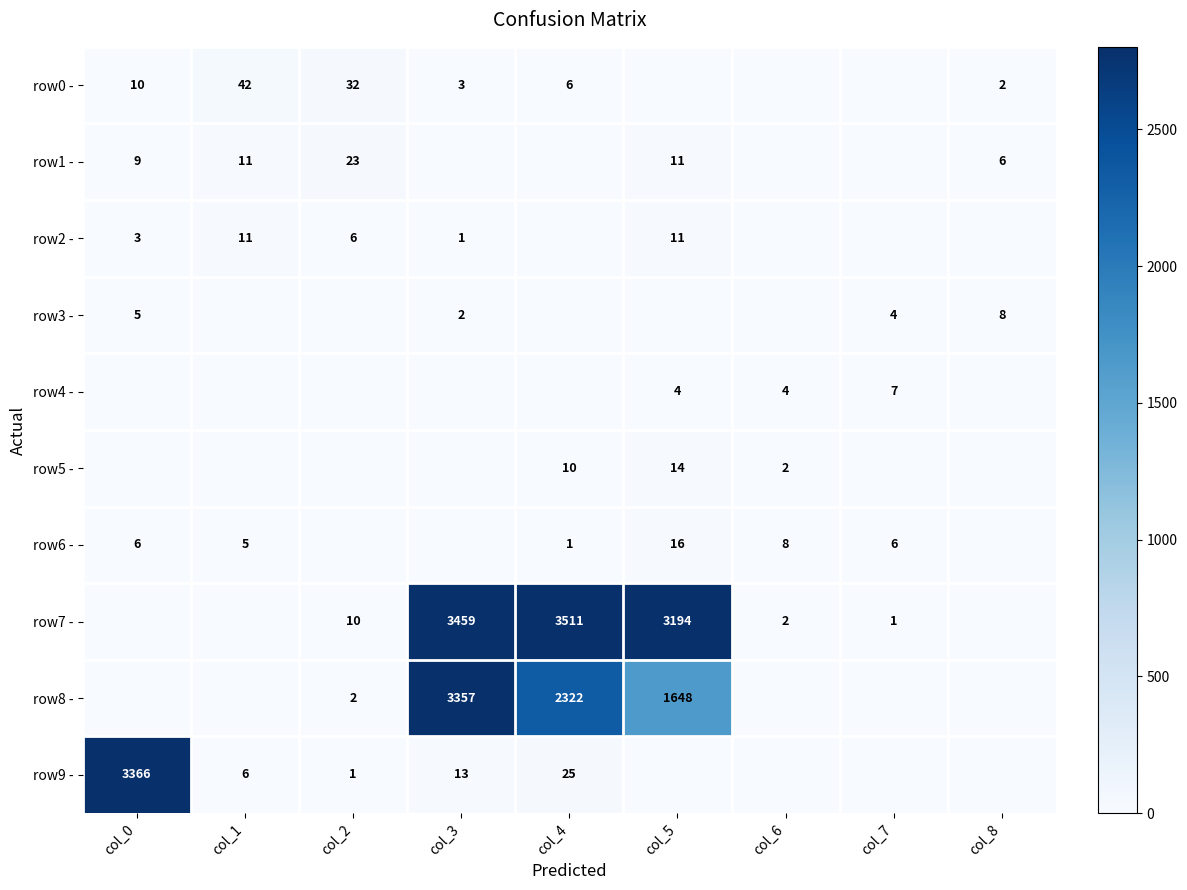

What is the maximum value shown in the chart?

3511